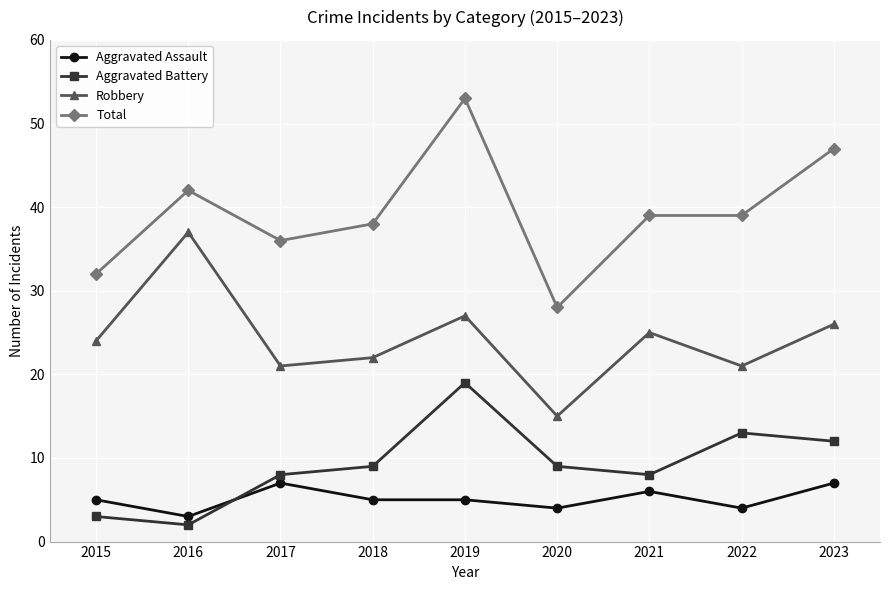

List the series in order of their peak value, lowest first.

Aggravated Assault, Aggravated Battery, Robbery, Total